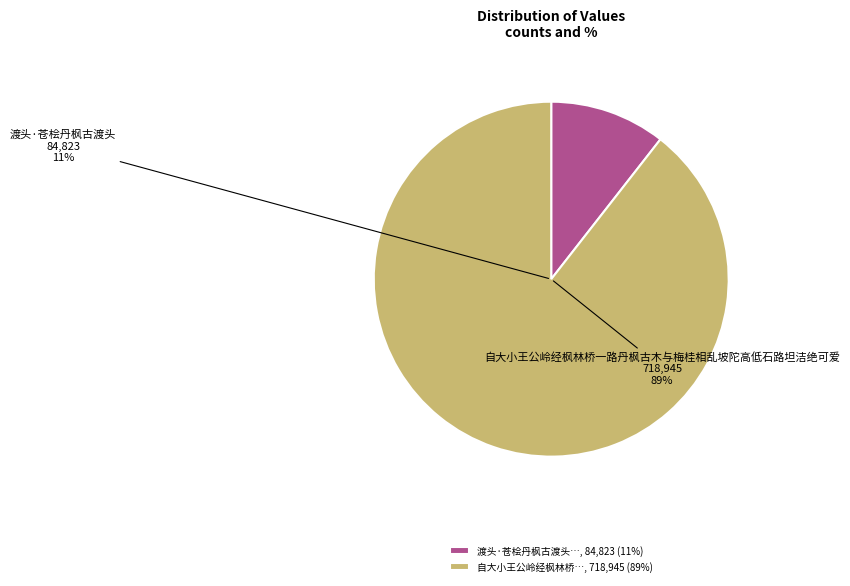

True or false: 渡头·苍桧丹枫古渡头 accounts for 19% of the total.

False